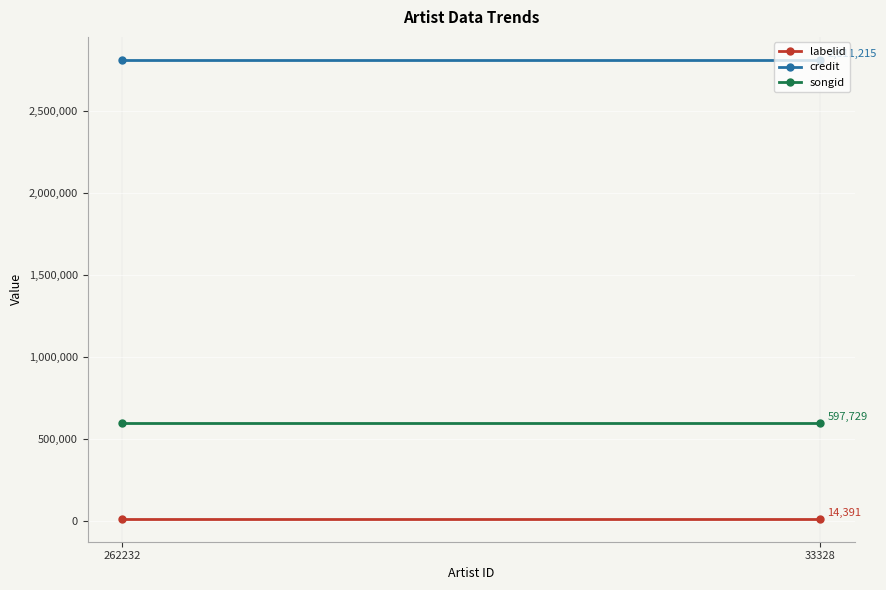

List the labels in order of credit value, smallest first.

262232, 33328